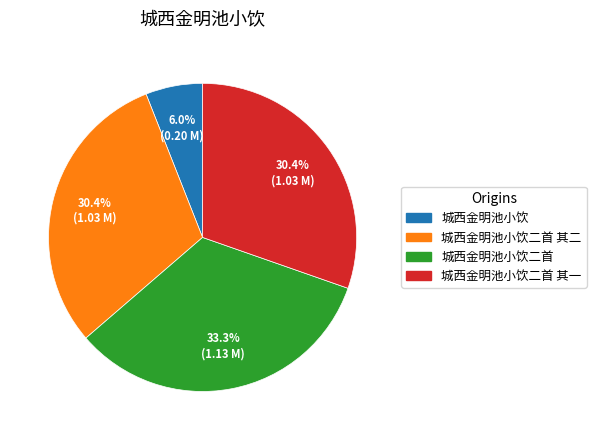

True or false: 城西金明池小饮二首 其二 accounts for 24% of the total.

False